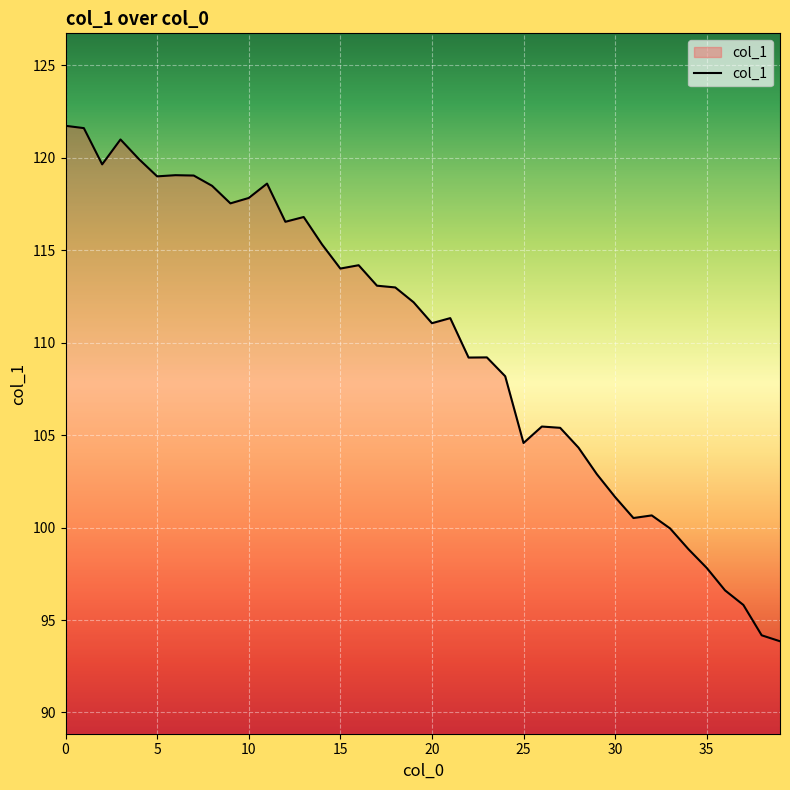

What is the smallest value displayed?

93.9